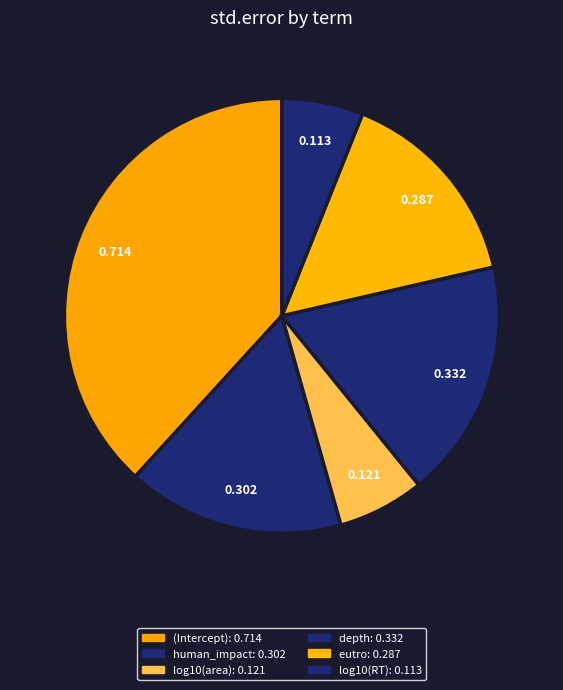

Is human_impact the majority of the pie?

No